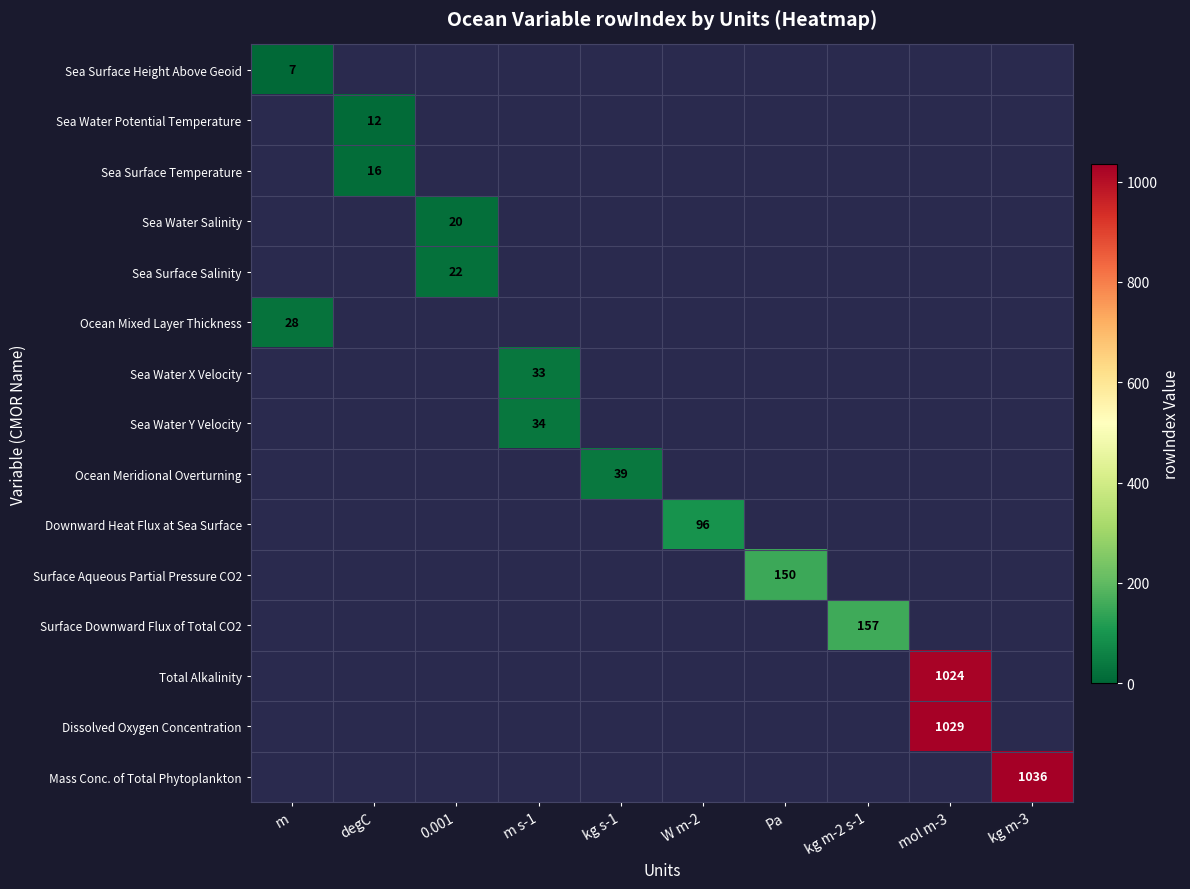

At how many categories does at least one series exceed 187?

2